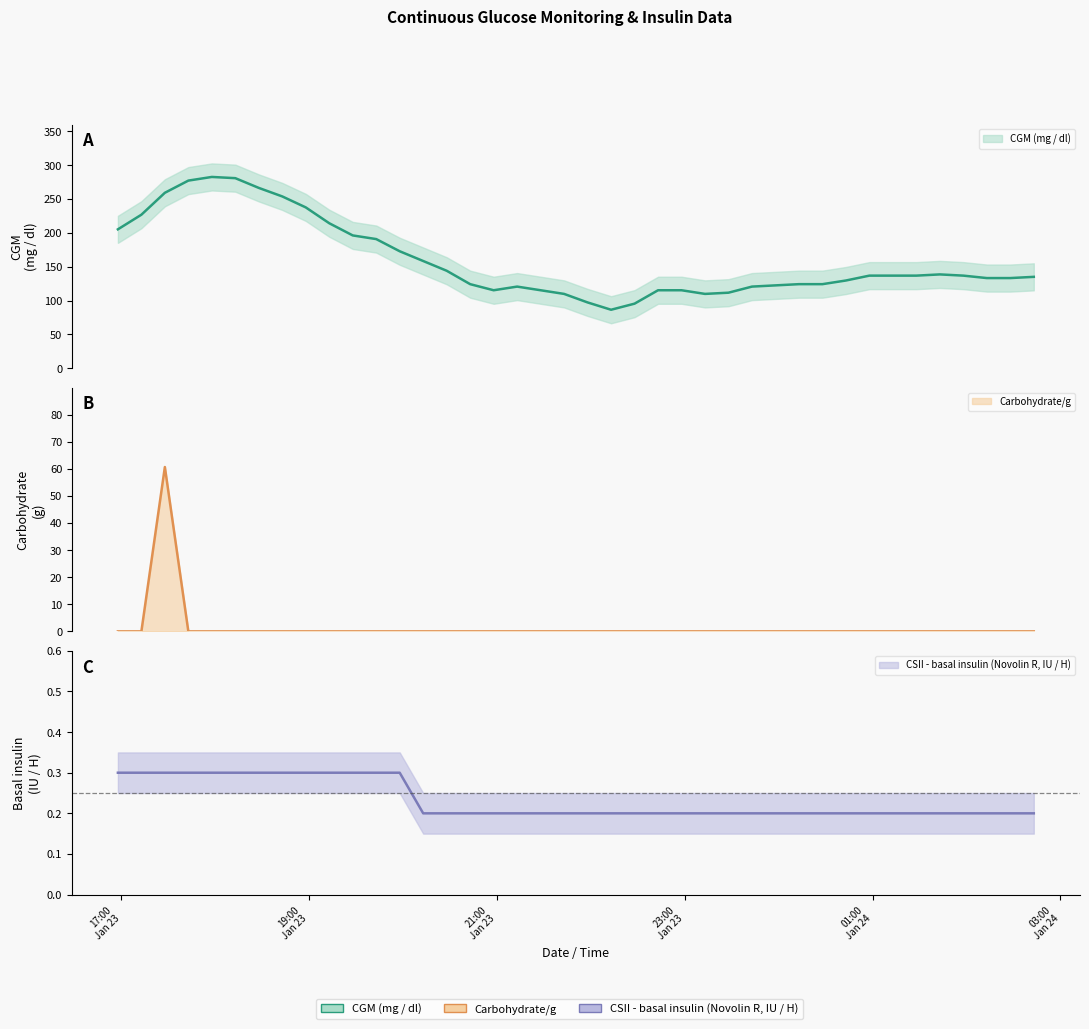

What is the minimum value for CGM (mg / dl)?

86.4